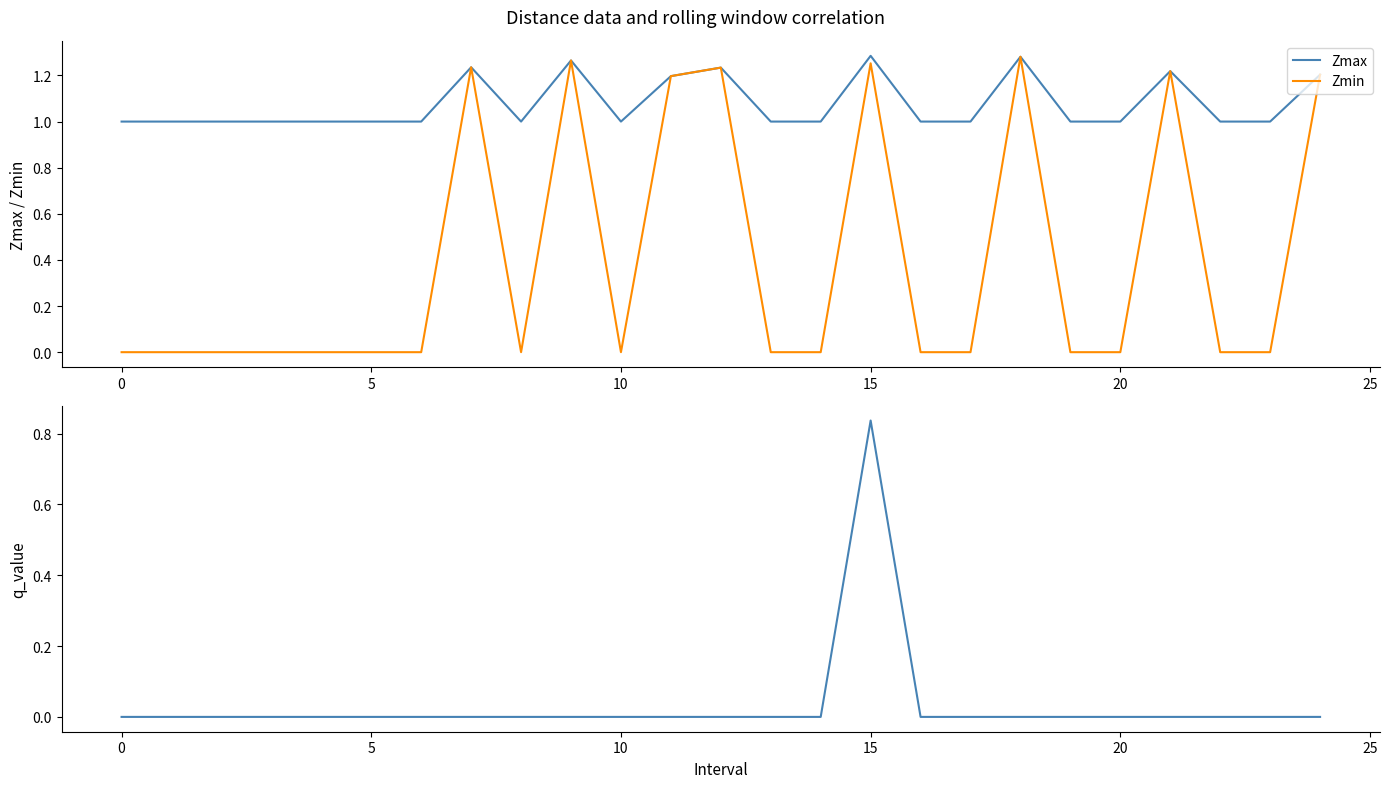

What is the value of the Zmin point at the 22nd from the left?

1.2